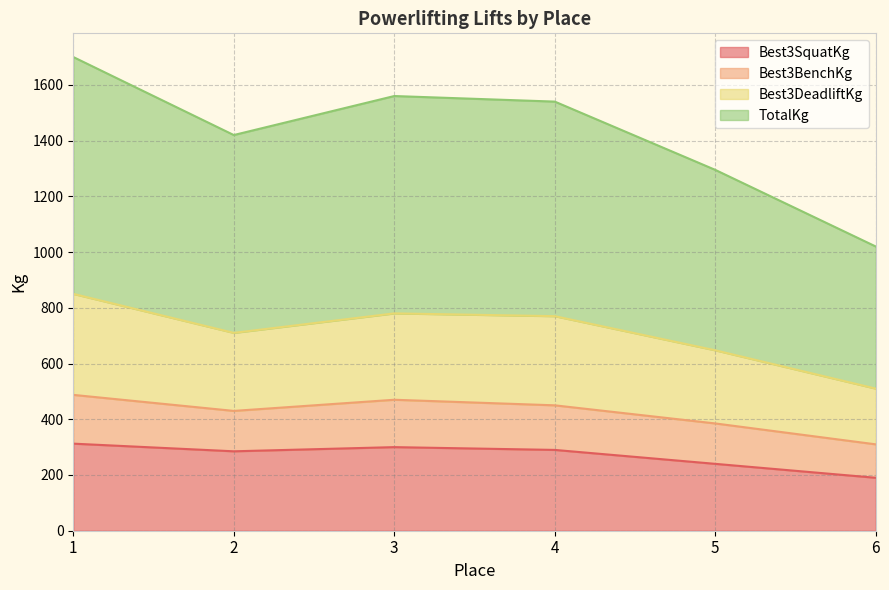

True or false: Best3SquatKg and Best3DeadliftKg intersect in this chart.

False